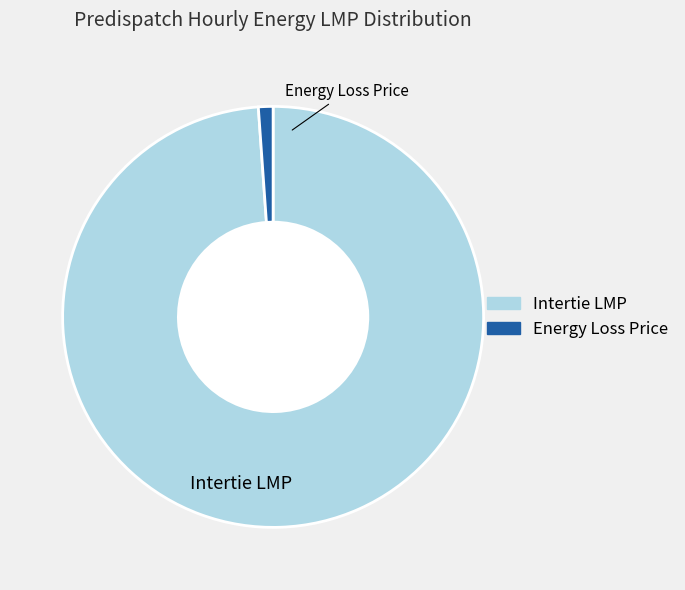

How many segments does this pie chart have?

2